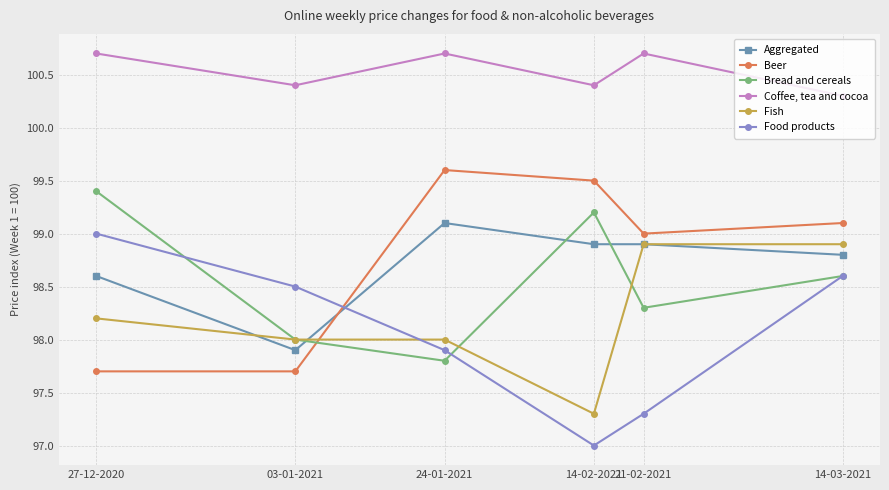

True or false: Fish has a value of 98.0 at 03-01-2021.

True